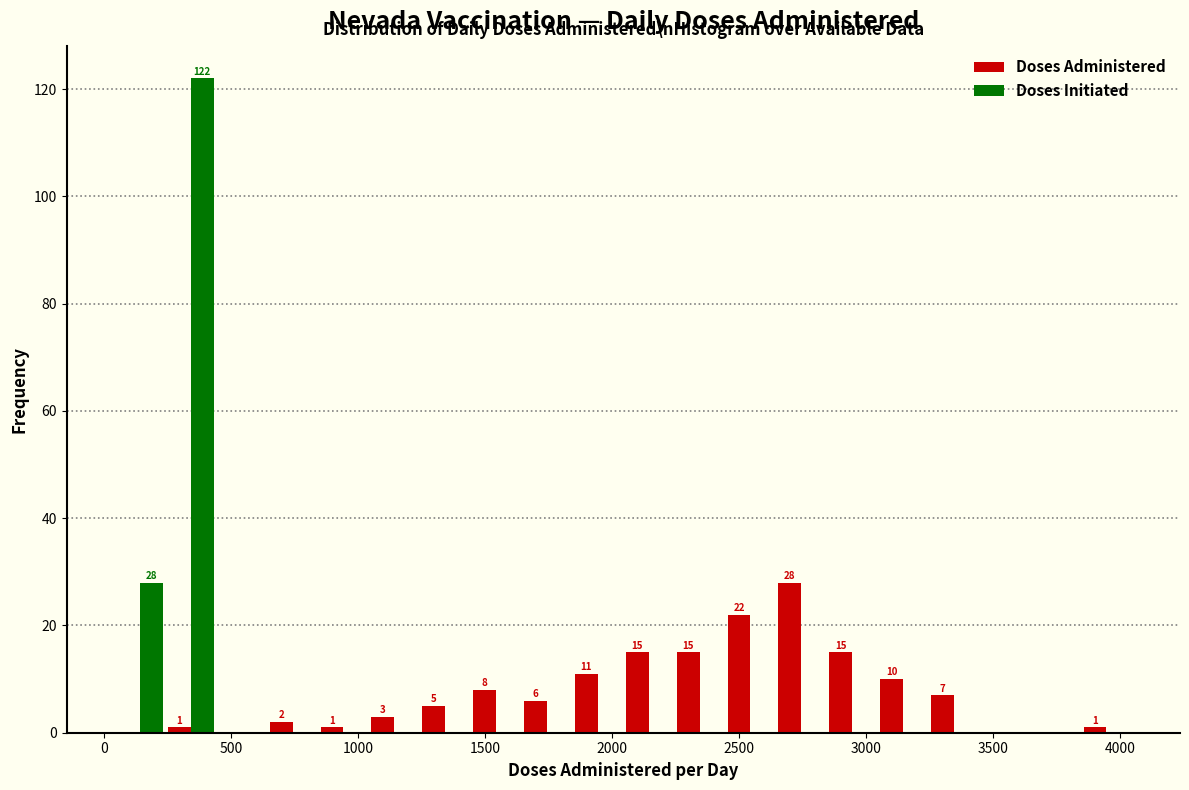

In the Doses Initiated series, which range on the x-axis has the tallest bar?

250 to 450